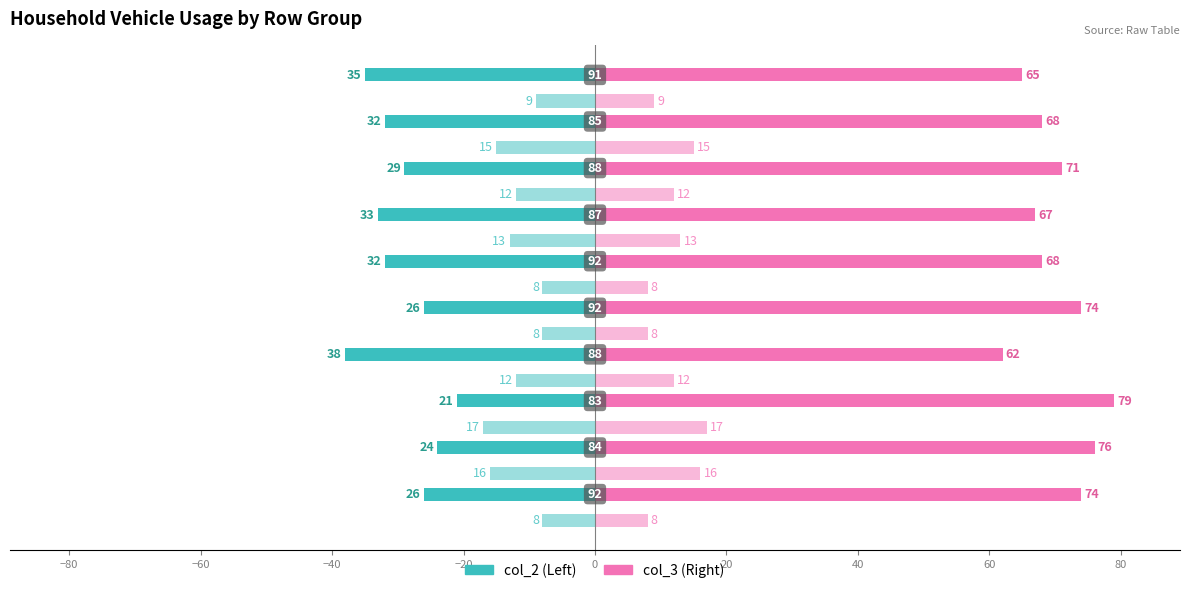

How many categories are shown in the chart?

10